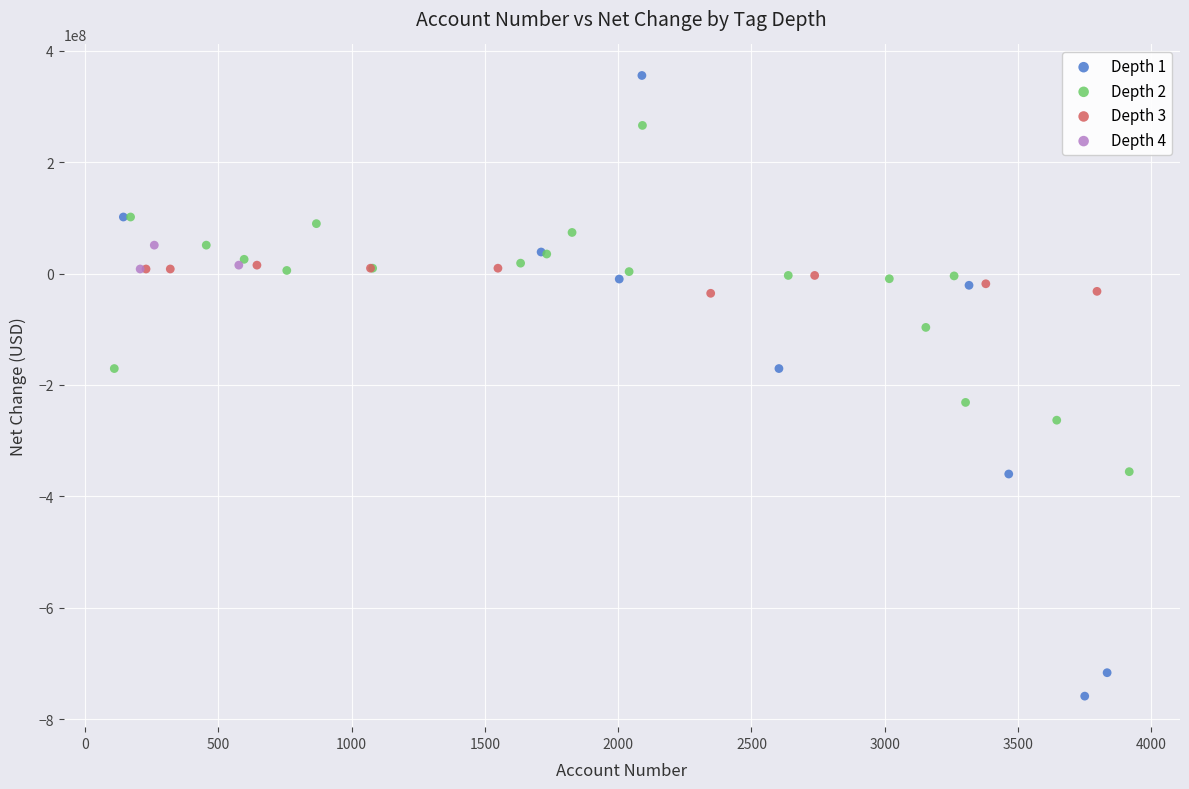

Which series reaches the maximum Y coordinate?

Depth 1